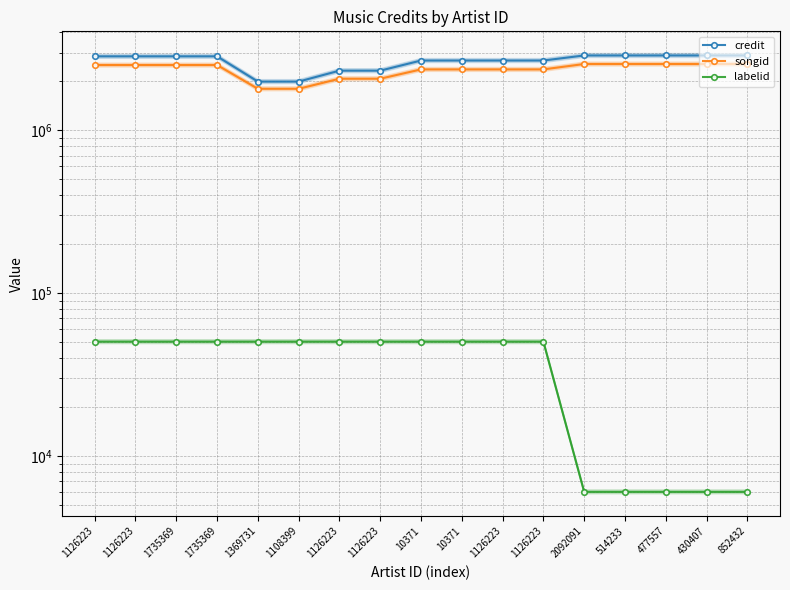

True or false: labelid and credit intersect in this chart.

False